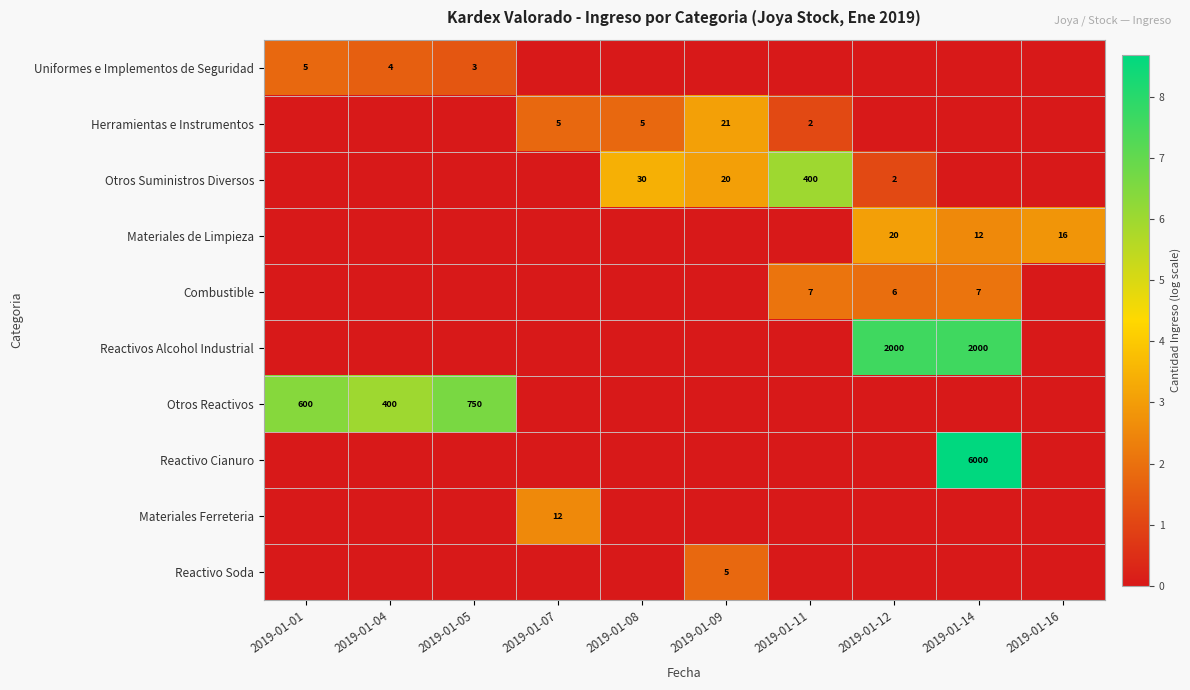

Is it true that Herramientas e Instrumentos equals 2 at 2019-01-11?

True